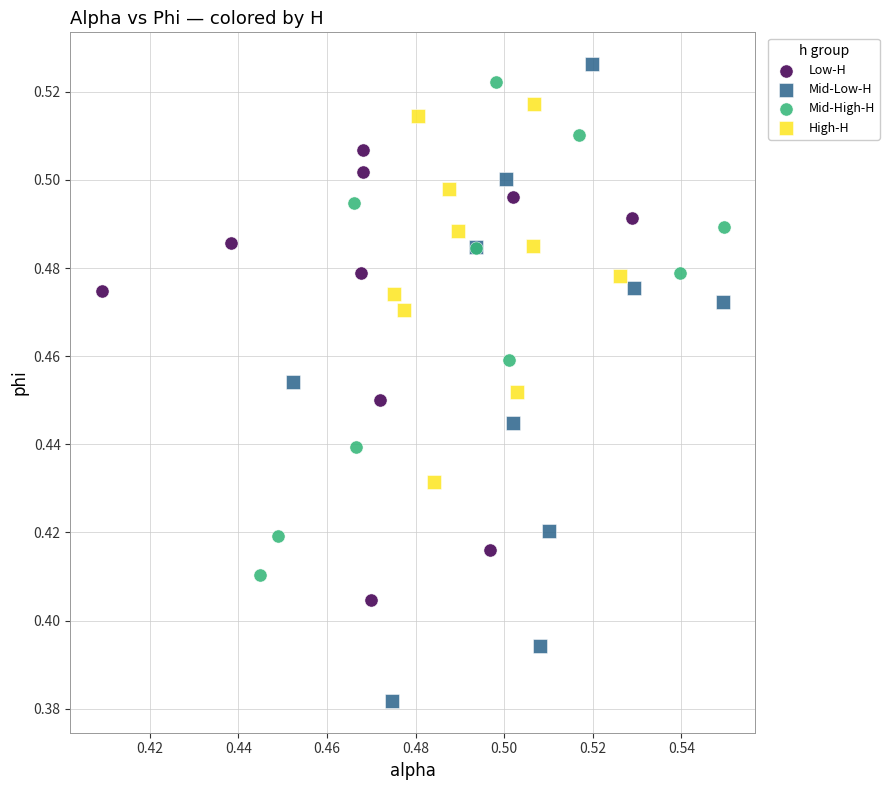

Which series contains the lowest Y value?

Mid-Low-H